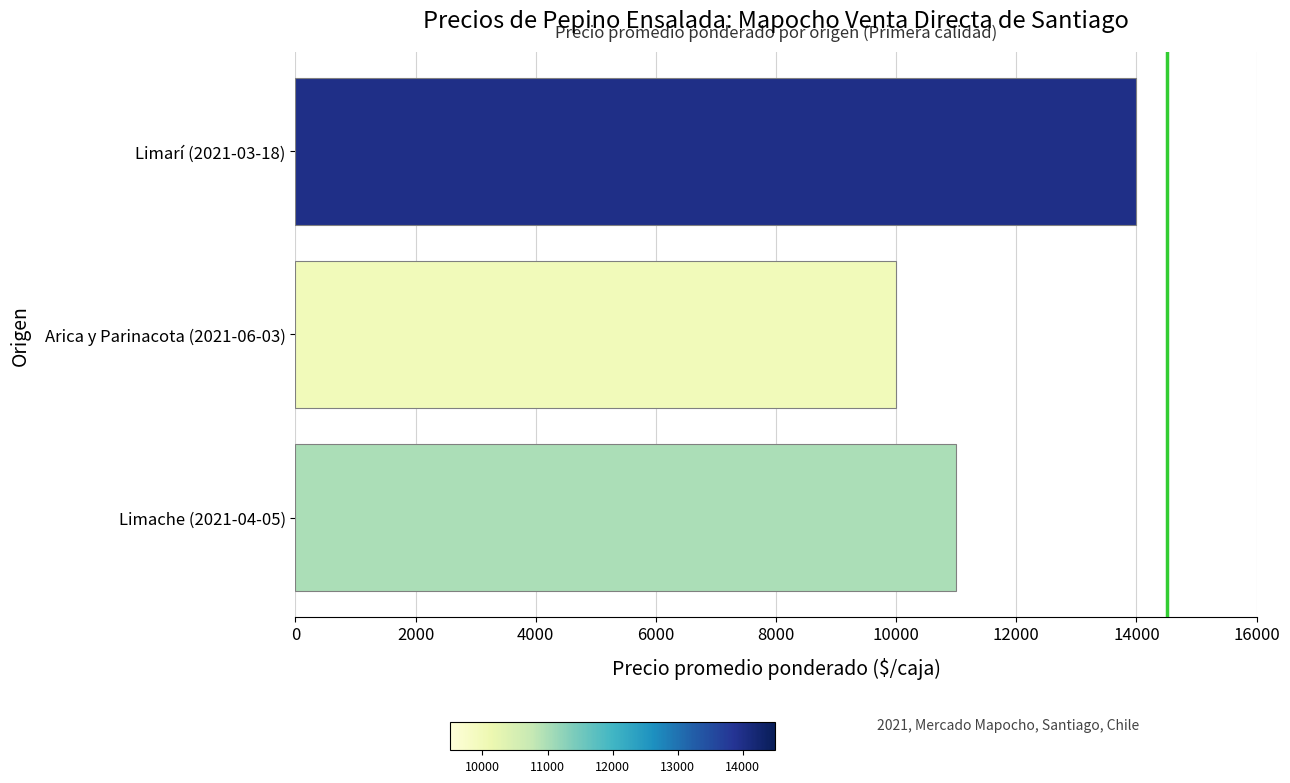

How many values are between 10000 and 14000?

3